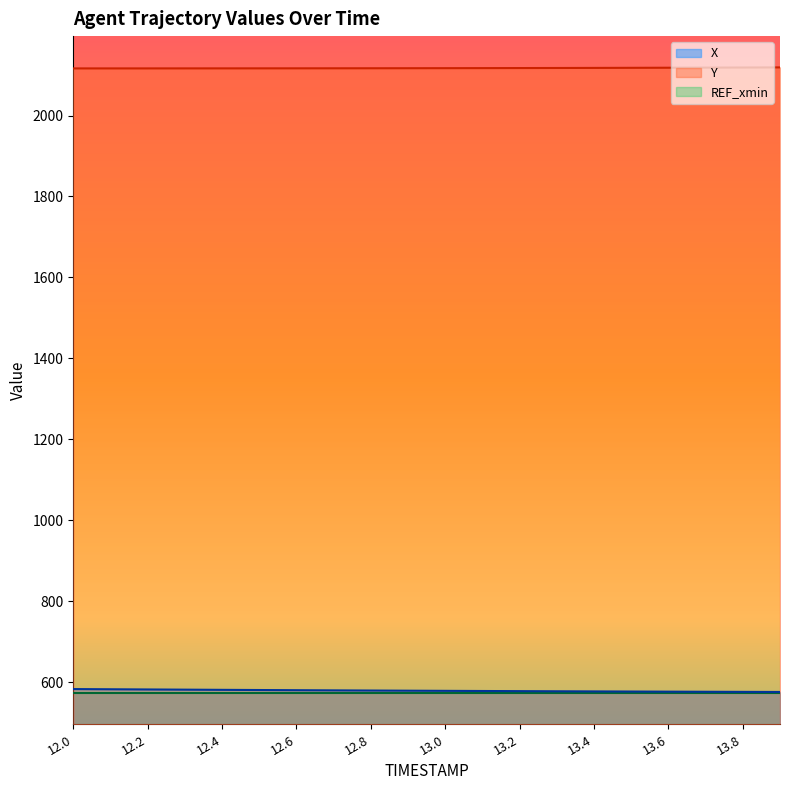

What is the difference between the highest and lowest values at 13.6?

1544.6